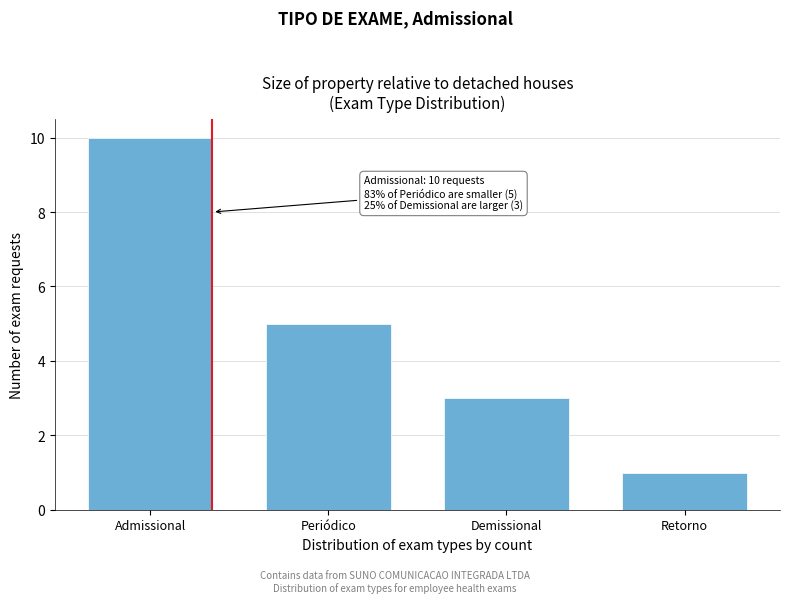

Reading left to right, extract all data points from this chart.

Admissional=10	Periódico=5	Demissional=3	Retorno=1